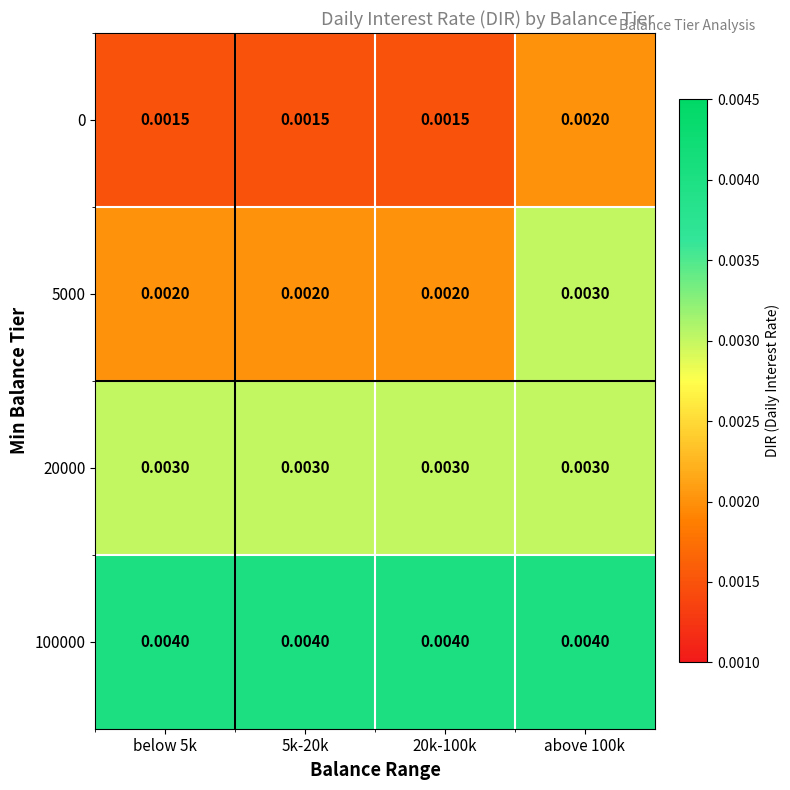

Is the value of 5000 at below 5k greater than the value of 20000 at above 100k?

No